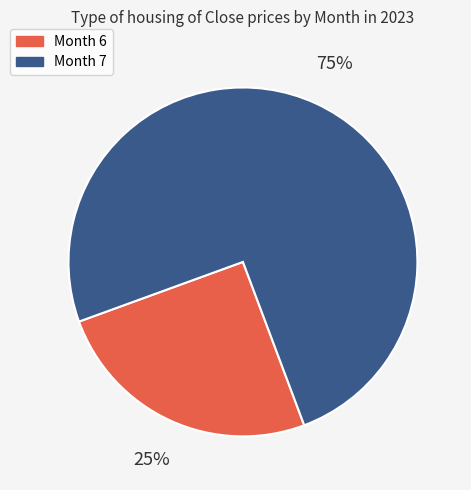

Does any single category account for the majority?

Yes